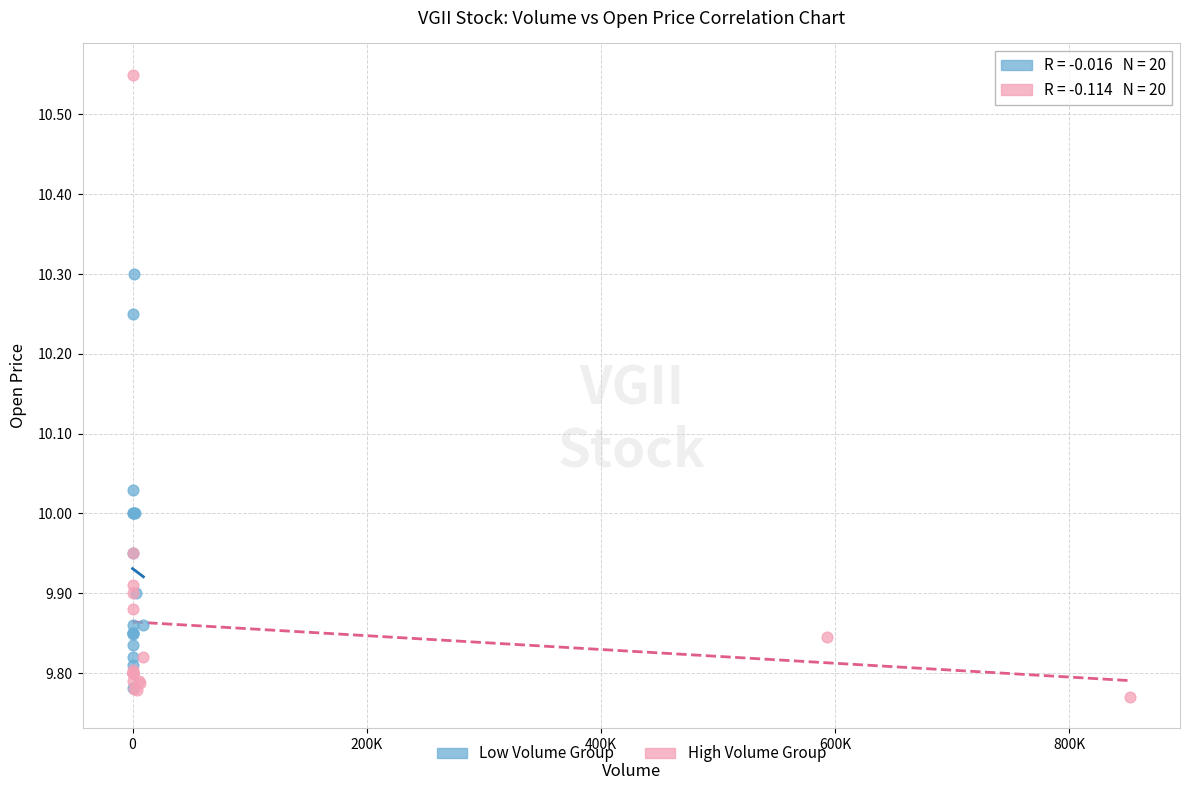

Which series has the largest Y range (max minus min)?

High Volume Group